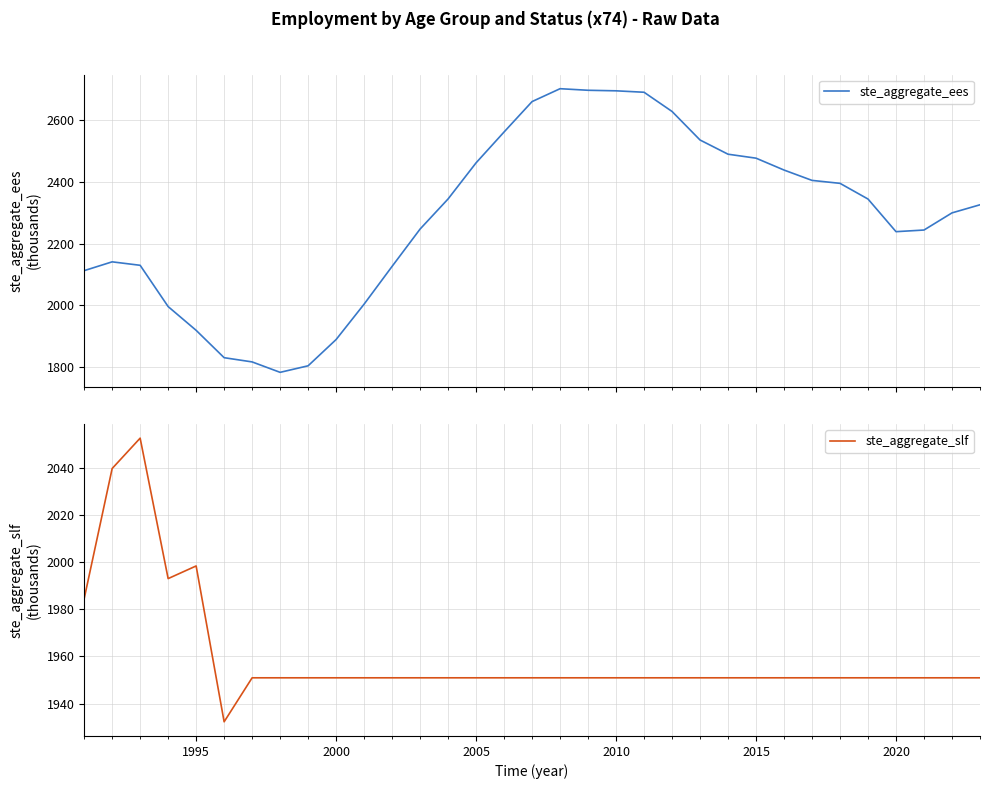

List the series in order of their overall mean, highest first.

ste_aggregate_ees, ste_aggregate_slf